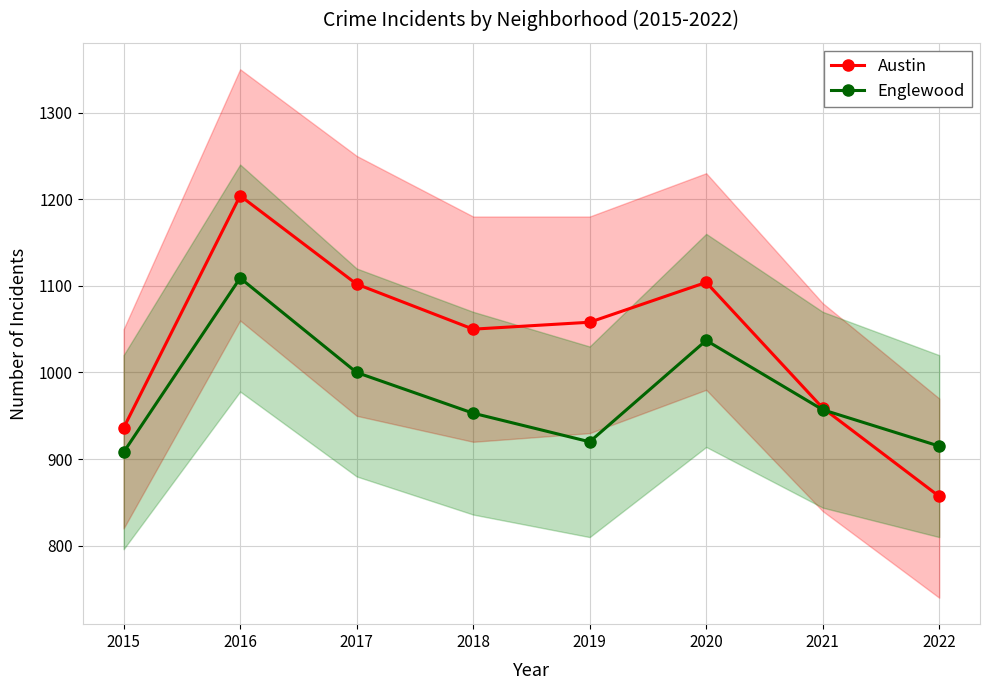

Which has a higher value, 2015 or 2022?

2015